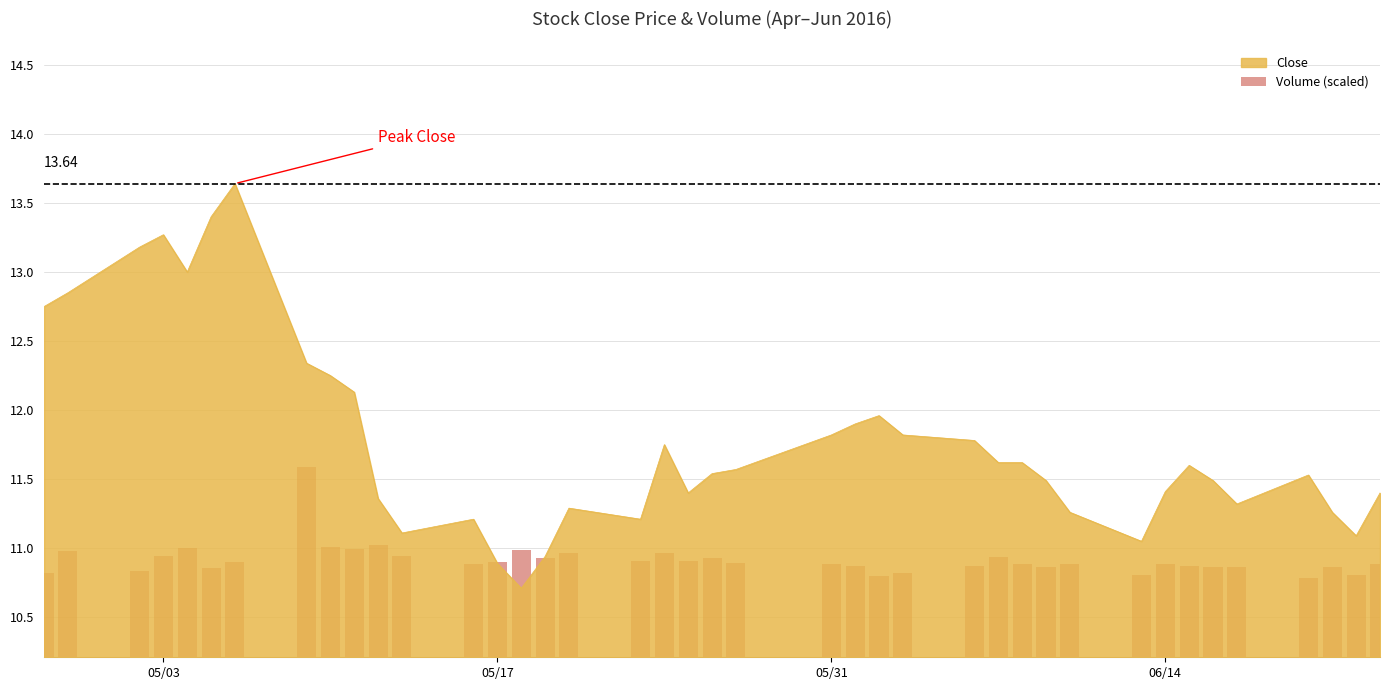

Reading left to right, list all the values displayed in this chart.

10.8	11.0	10.8	10.9	11.0	10.9	10.9	11.6	11.0	11.0	11.0	10.9	10.9	10.9	11.0	10.9	11.0	10.9	11.0	10.9	10.9	10.9	10.9	10.9	10.8	10.8	10.9	10.9	10.9	10.9	10.9	10.8	10.9	10.9	10.9	10.9	10.8	10.9	10.8	10.9